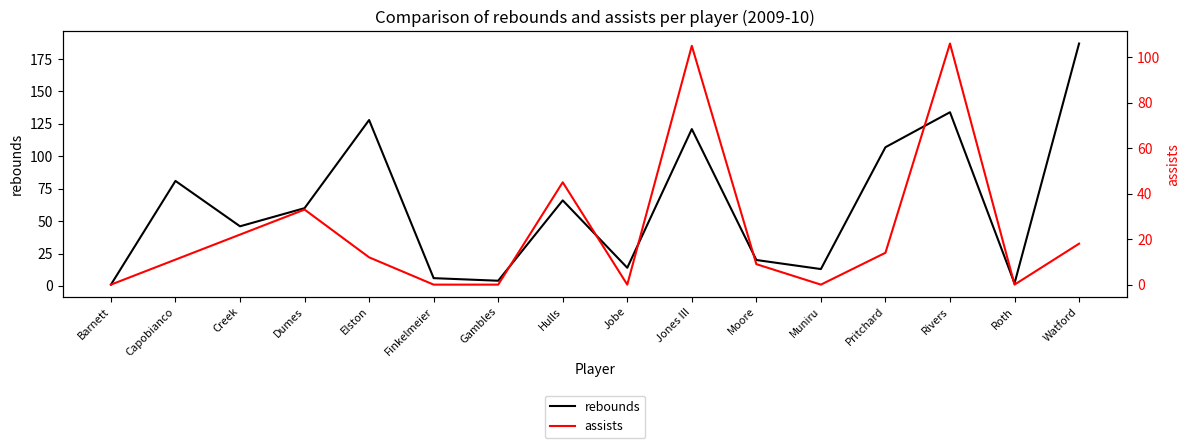

At which label does rebounds reach its peak?

Watford